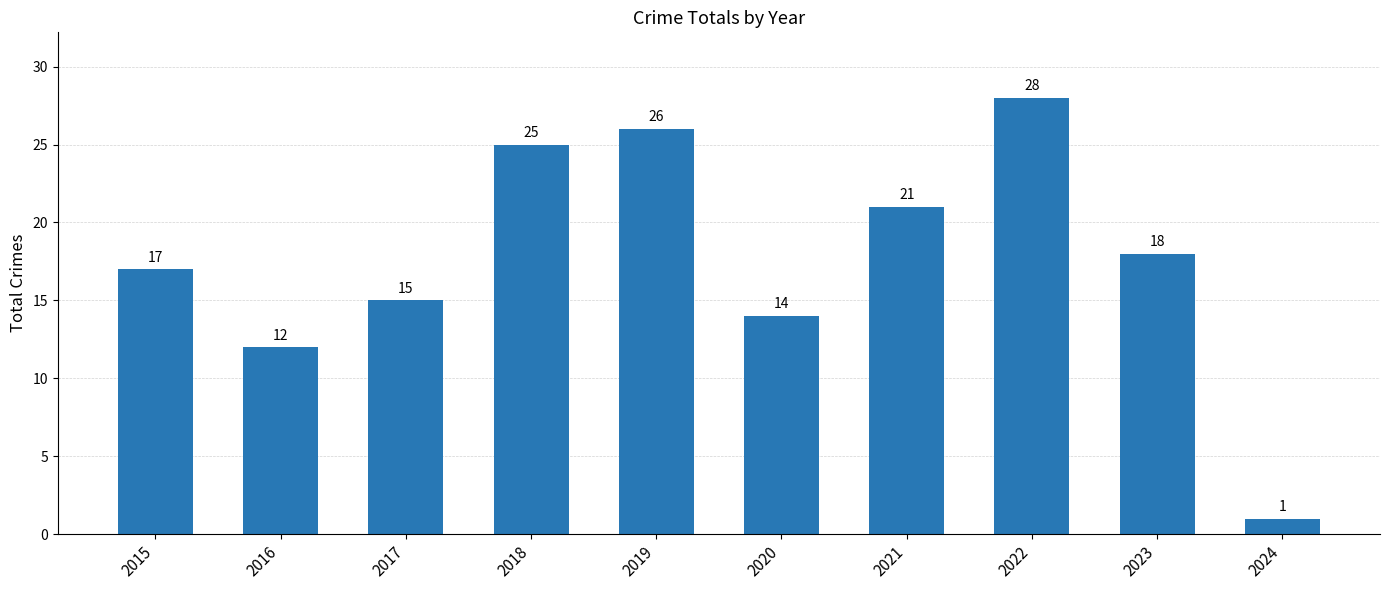

What is the minimum value shown in the chart?

1